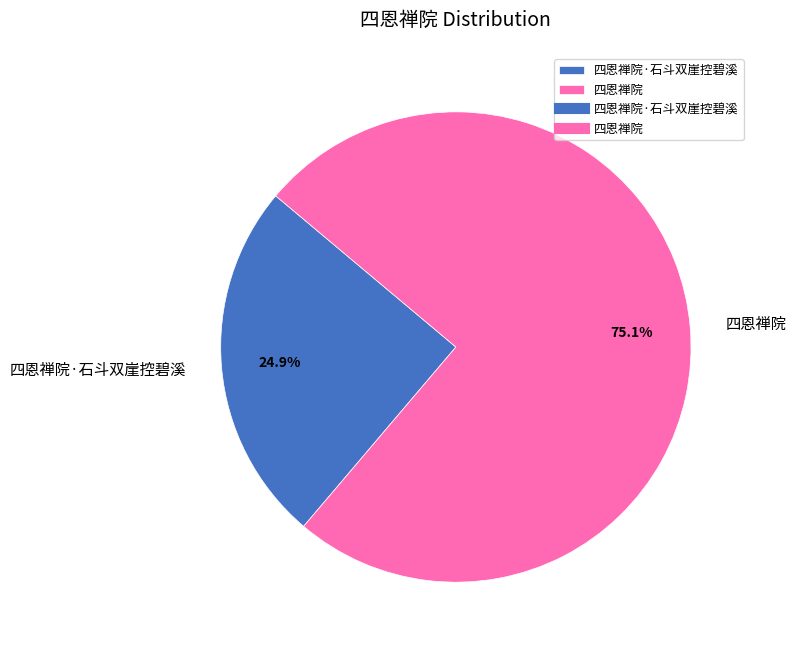

Rank the categories by value from lowest to highest.

四恩禅院·石斗双崖控碧溪, 四恩禅院